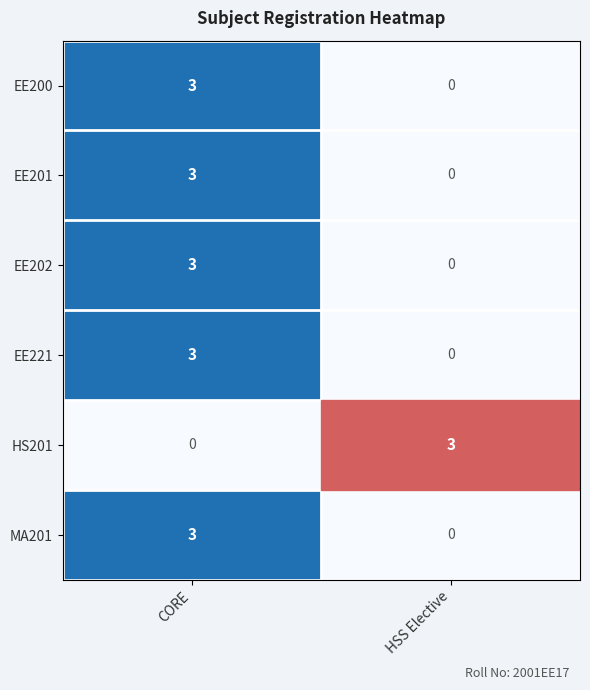

At which label is EE202 closest to 1?

HSS Elective